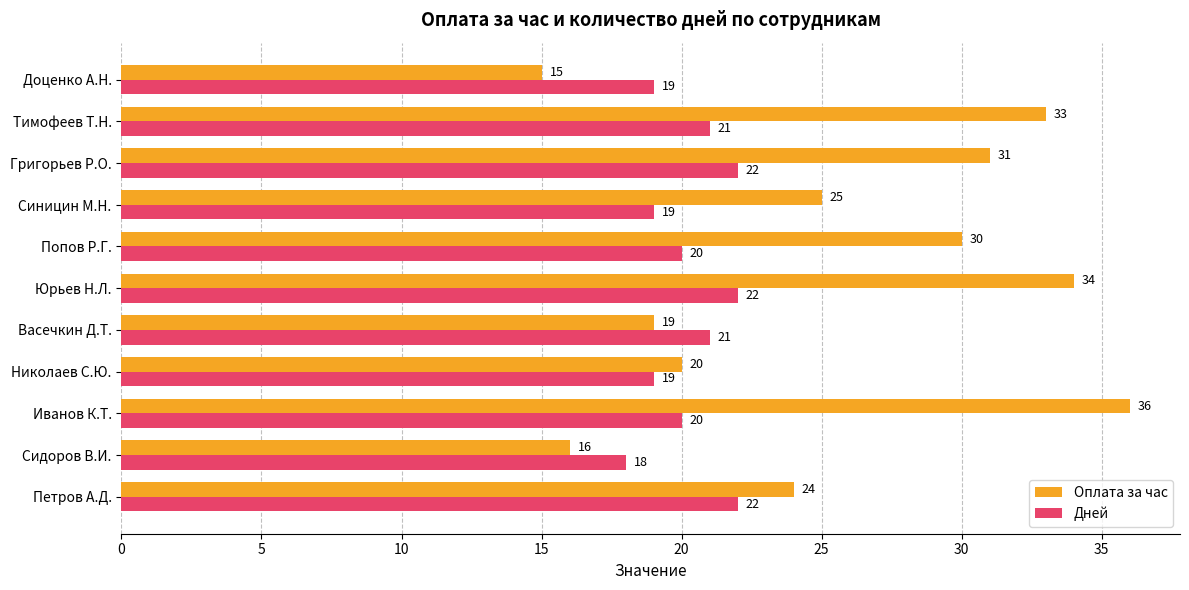

Which series has the largest total across all categories?

Оплата за час